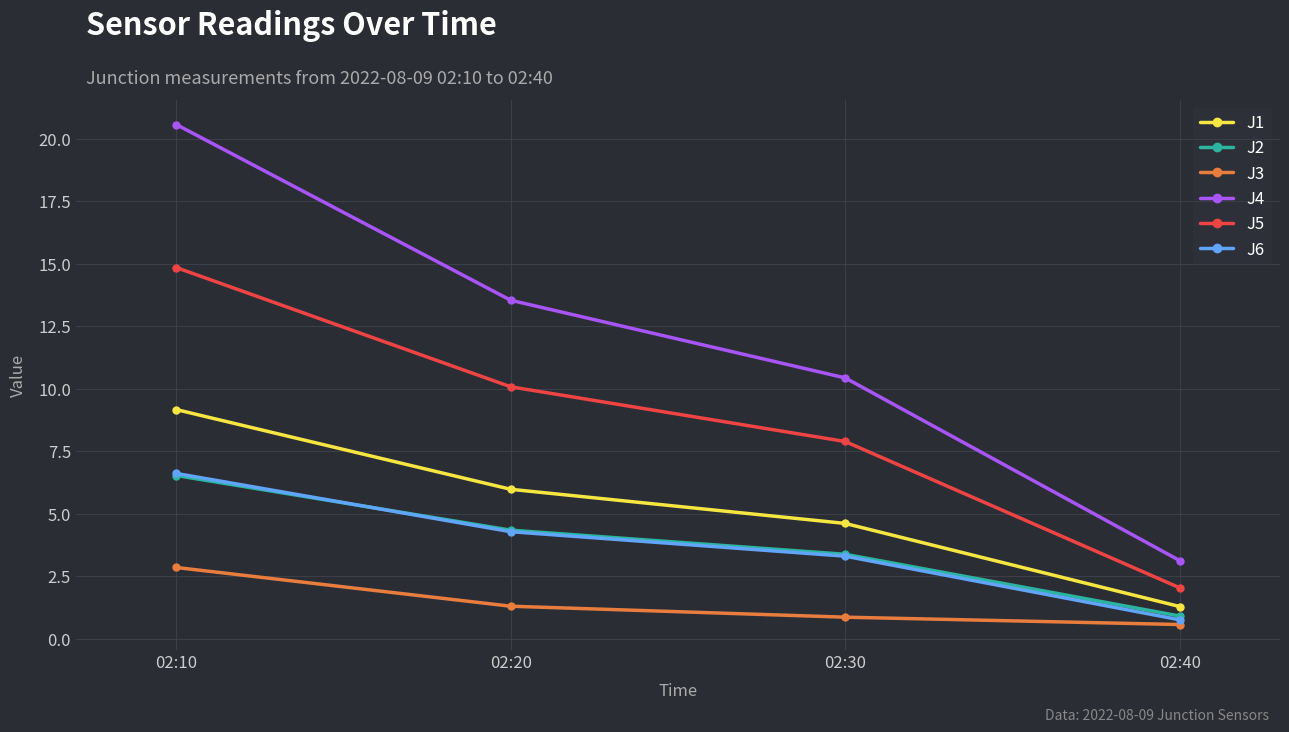

Read the J4 value at 02:40.

3.1